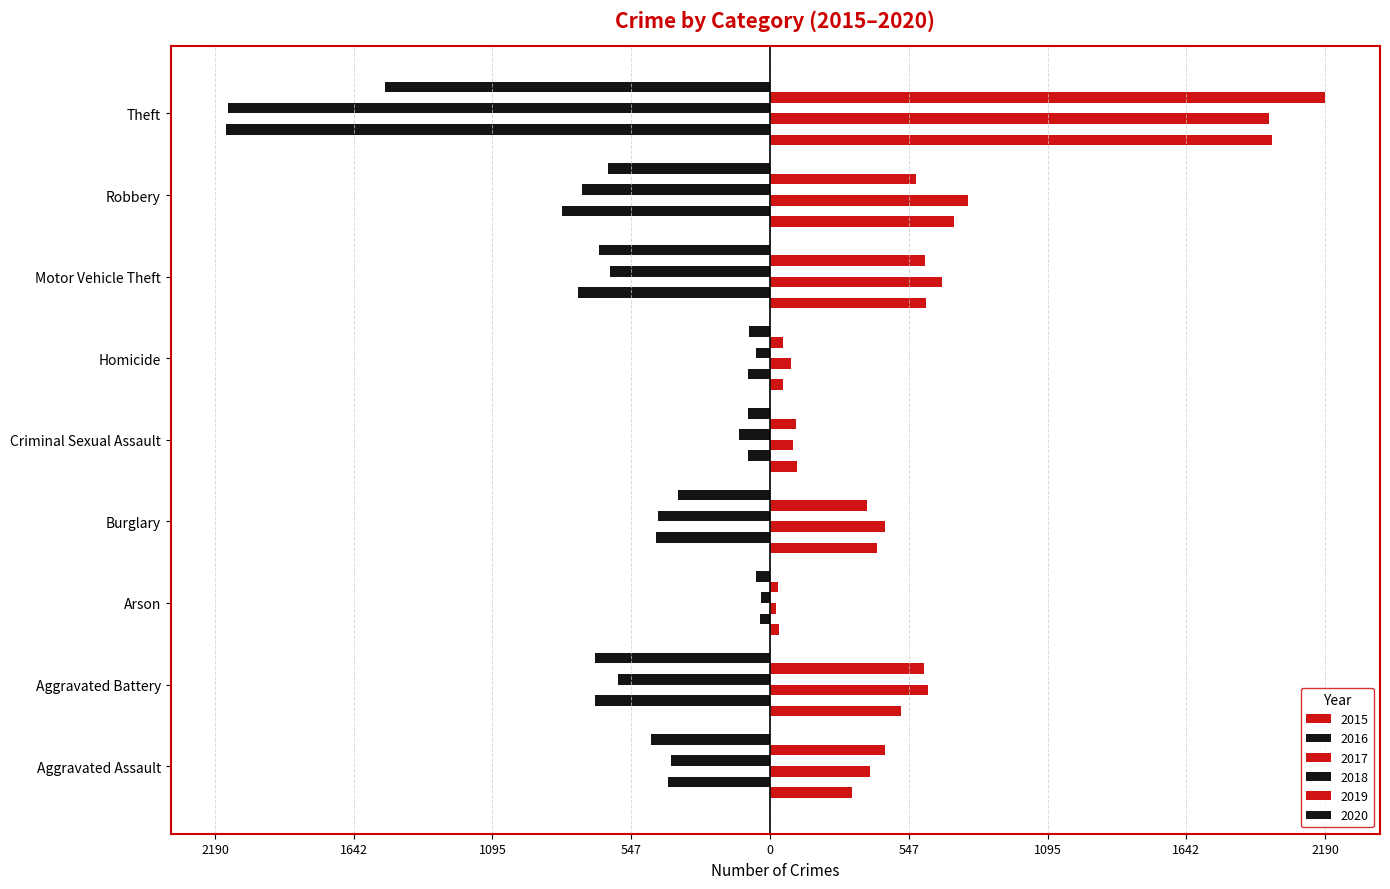

Between Aggravated Assault and Motor Vehicle Theft, which series saw the biggest shift?

2016